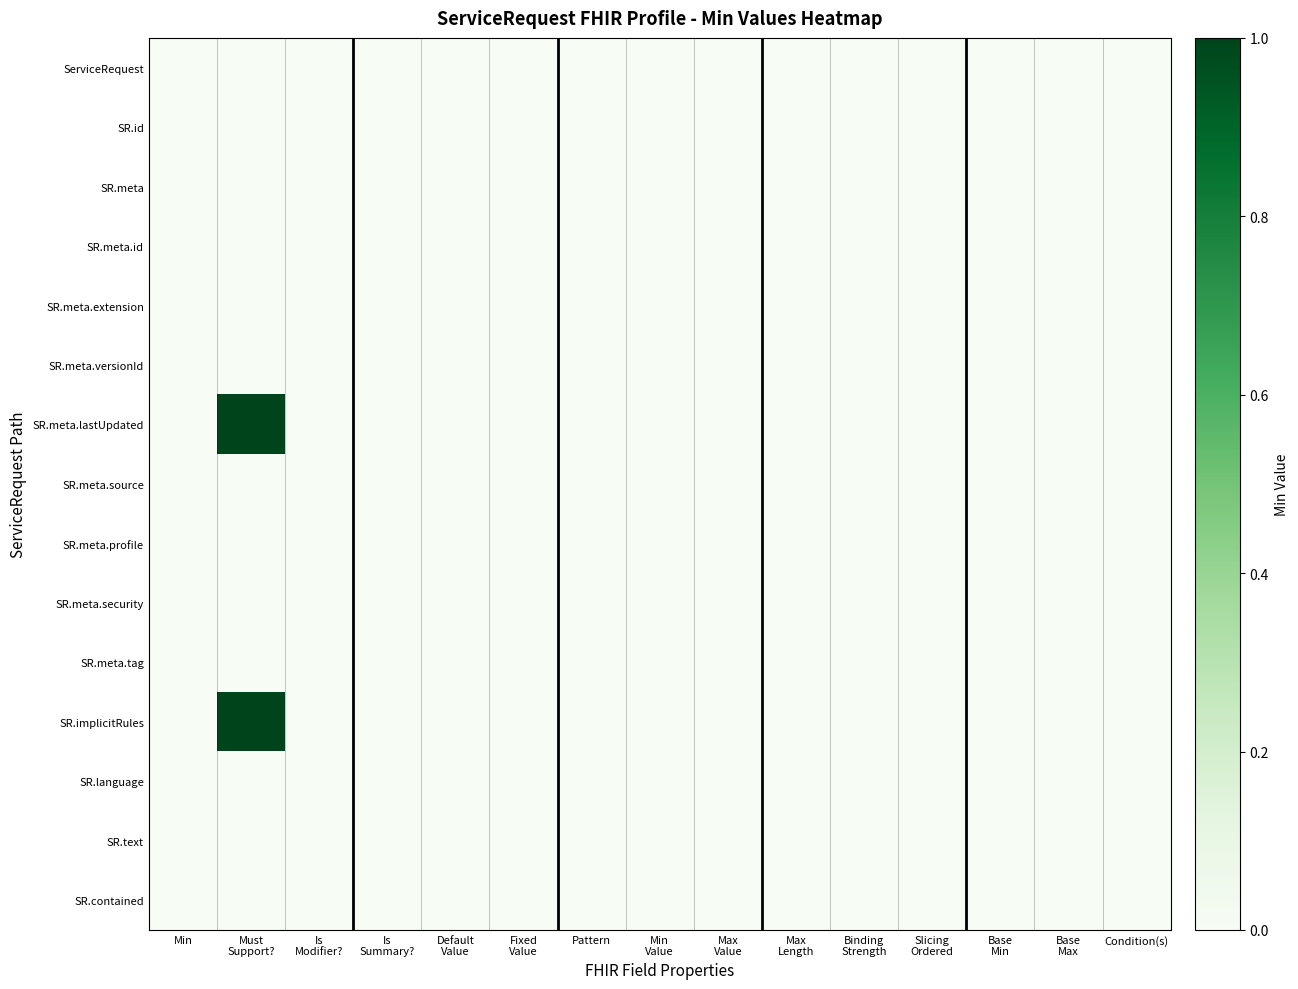

Reading right to left, list all the values displayed in this chart.

ServiceRequest: Condition(s)=0	Base
Max=0	Base
Min=0	Slicing
Ordered=0	Binding
Strength=0	Max
Length=0	Max
Value=0	Min
Value=0	Pattern=0	Fixed
Value=0	Default
Value=0	Is
Summary?=0	Is
Modifier?=0	Must
Support?=0	Min=0
SR.id: Condition(s)=0	Base
Max=0	Base
Min=0	Slicing
Ordered=0	Binding
Strength=0	Max
Length=0	Max
Value=0	Min
Value=0	Pattern=0	Fixed
Value=0	Default
Value=0	Is
Summary?=0	Is
Modifier?=0	Must
Support?=0	Min=0
SR.meta: Condition(s)=0	Base
Max=0	Base
Min=0	Slicing
Ordered=0	Binding
Strength=0	Max
Length=0	Max
Value=0	Min
Value=0	Pattern=0	Fixed
Value=0	Default
Value=0	Is
Summary?=0	Is
Modifier?=0	Must
Support?=0	Min=0
SR.meta.id: Condition(s)=0	Base
Max=0	Base
Min=0	Slicing
Ordered=0	Binding
Strength=0	Max
Length=0	Max
Value=0	Min
Value=0	Pattern=0	Fixed
Value=0	Default
Value=0	Is
Summary?=0	Is
Modifier?=0	Must
Support?=0	Min=0
SR.meta.extension: Condition(s)=0	Base
Max=0	Base
Min=0	Slicing
Ordered=0	Binding
Strength=0	Max
Length=0	Max
Value=0	Min
Value=0	Pattern=0	Fixed
Value=0	Default
Value=0	Is
Summary?=0	Is
Modifier?=0	Must
Support?=0	Min=0
SR.meta.versionId: Condition(s)=0	Base
Max=0	Base
Min=0	Slicing
Ordered=0	Binding
Strength=0	Max
Length=0	Max
Value=0	Min
Value=0	Pattern=0	Fixed
Value=0	Default
Value=0	Is
Summary?=0	Is
Modifier?=0	Must
Support?=0	Min=0
SR.meta.lastUpdated: Condition(s)=0	Base
Max=0	Base
Min=0	Slicing
Ordered=0	Binding
Strength=0	Max
Length=0	Max
Value=0	Min
Value=0	Pattern=0	Fixed
Value=0	Default
Value=0	Is
Summary?=0	Is
Modifier?=0	Must
Support?=1	Min=0
SR.meta.source: Condition(s)=0	Base
Max=0	Base
Min=0	Slicing
Ordered=0	Binding
Strength=0	Max
Length=0	Max
Value=0	Min
Value=0	Pattern=0	Fixed
Value=0	Default
Value=0	Is
Summary?=0	Is
Modifier?=0	Must
Support?=0	Min=0
SR.meta.profile: Condition(s)=0	Base
Max=0	Base
Min=0	Slicing
Ordered=0	Binding
Strength=0	Max
Length=0	Max
Value=0	Min
Value=0	Pattern=0	Fixed
Value=0	Default
Value=0	Is
Summary?=0	Is
Modifier?=0	Must
Support?=0	Min=0
SR.meta.security: Condition(s)=0	Base
Max=0	Base
Min=0	Slicing
Ordered=0	Binding
Strength=0	Max
Length=0	Max
Value=0	Min
Value=0	Pattern=0	Fixed
Value=0	Default
Value=0	Is
Summary?=0	Is
Modifier?=0	Must
Support?=0	Min=0
SR.meta.tag: Condition(s)=0	Base
Max=0	Base
Min=0	Slicing
Ordered=0	Binding
Strength=0	Max
Length=0	Max
Value=0	Min
Value=0	Pattern=0	Fixed
Value=0	Default
Value=0	Is
Summary?=0	Is
Modifier?=0	Must
Support?=0	Min=0
SR.implicitRules: Condition(s)=0	Base
Max=0	Base
Min=0	Slicing
Ordered=0	Binding
Strength=0	Max
Length=0	Max
Value=0	Min
Value=0	Pattern=0	Fixed
Value=0	Default
Value=0	Is
Summary?=0	Is
Modifier?=0	Must
Support?=1	Min=0
SR.language: Condition(s)=0	Base
Max=0	Base
Min=0	Slicing
Ordered=0	Binding
Strength=0	Max
Length=0	Max
Value=0	Min
Value=0	Pattern=0	Fixed
Value=0	Default
Value=0	Is
Summary?=0	Is
Modifier?=0	Must
Support?=0	Min=0
SR.text: Condition(s)=0	Base
Max=0	Base
Min=0	Slicing
Ordered=0	Binding
Strength=0	Max
Length=0	Max
Value=0	Min
Value=0	Pattern=0	Fixed
Value=0	Default
Value=0	Is
Summary?=0	Is
Modifier?=0	Must
Support?=0	Min=0
SR.contained: Condition(s)=0	Base
Max=0	Base
Min=0	Slicing
Ordered=0	Binding
Strength=0	Max
Length=0	Max
Value=0	Min
Value=0	Pattern=0	Fixed
Value=0	Default
Value=0	Is
Summary?=0	Is
Modifier?=0	Must
Support?=0	Min=0